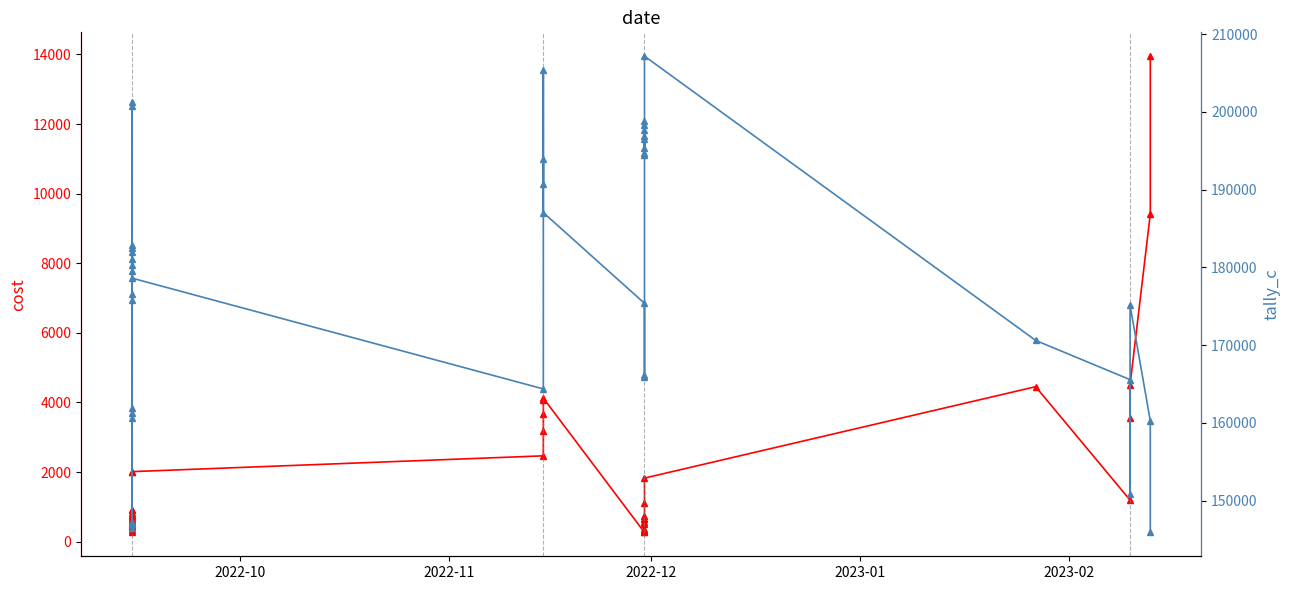

How many interior local valleys does the cost series have?

2